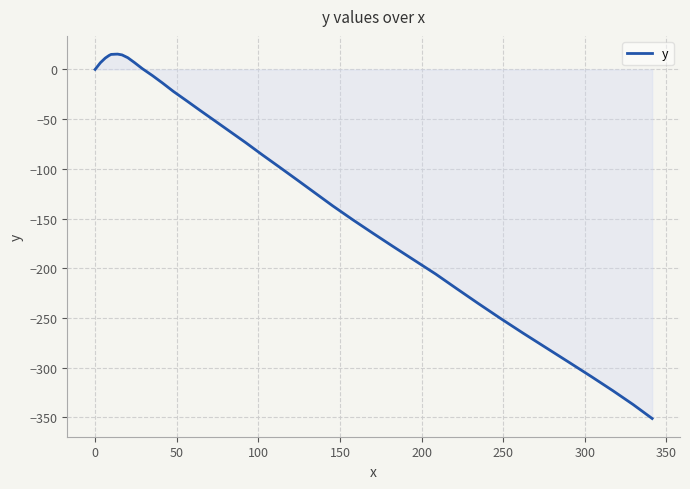

What is the difference between the maximum and minimum values?

366.6